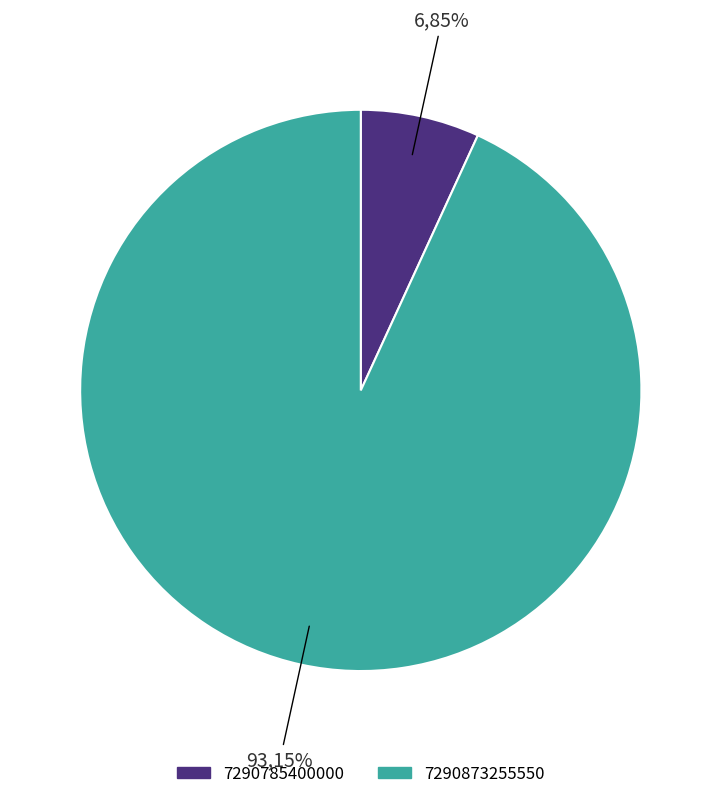

What portion of the pie excludes 7290785400000?

93.2%